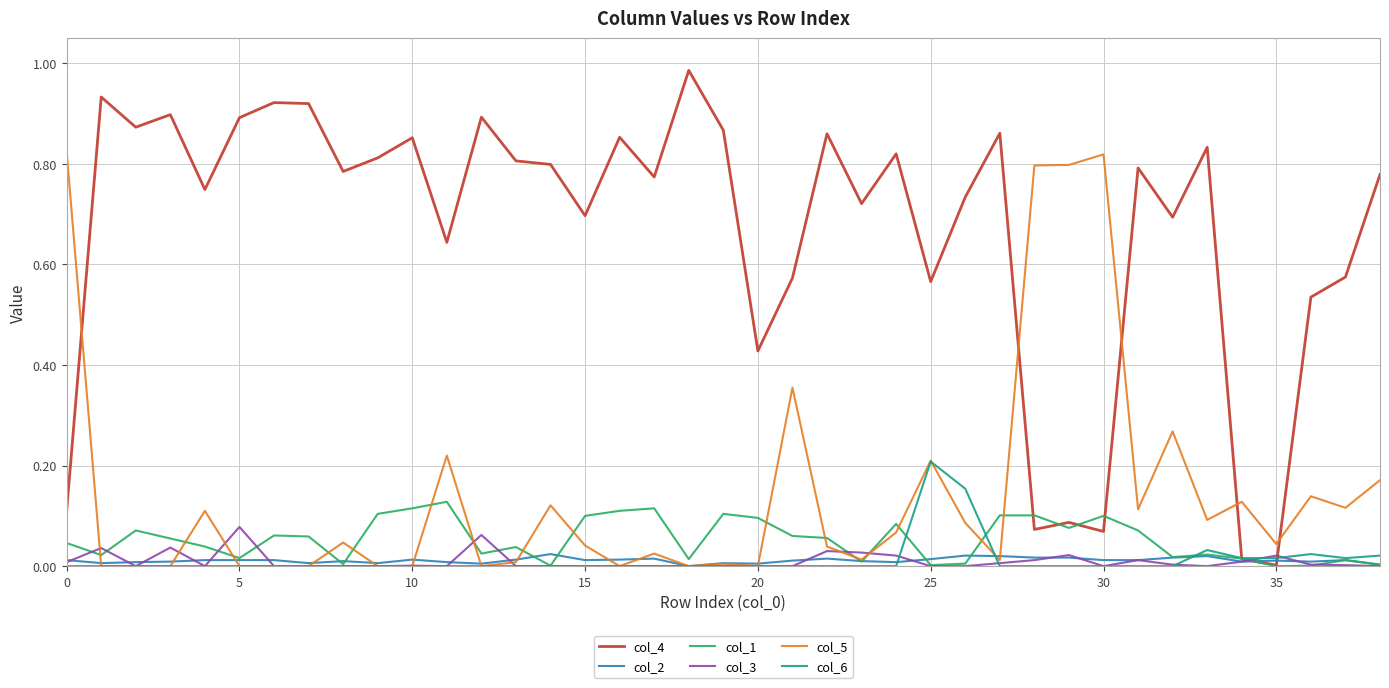

List the series in order of their peak value, lowest first.

col_2, col_3, col_1, col_6, col_5, col_4